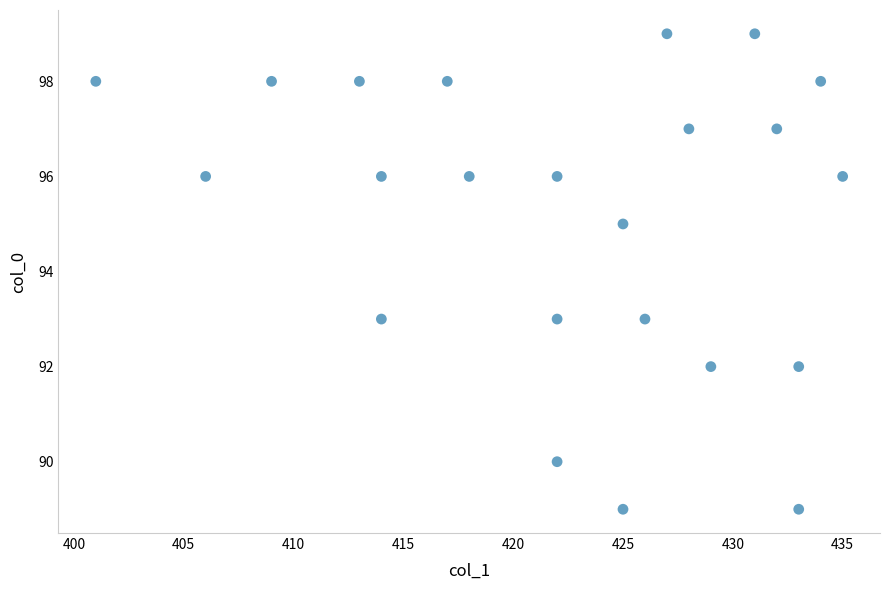

What is the range of Y values (max minus min)?

10